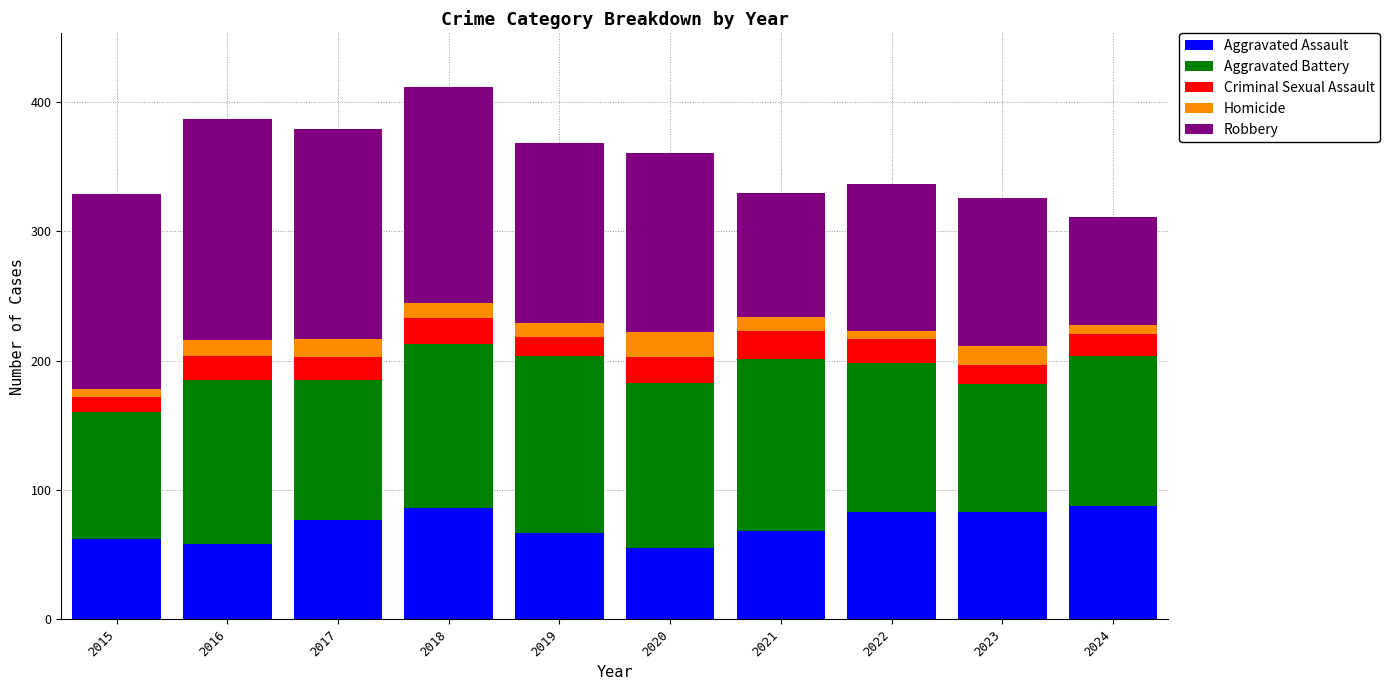

Does the chart contain stacked bars?

Yes